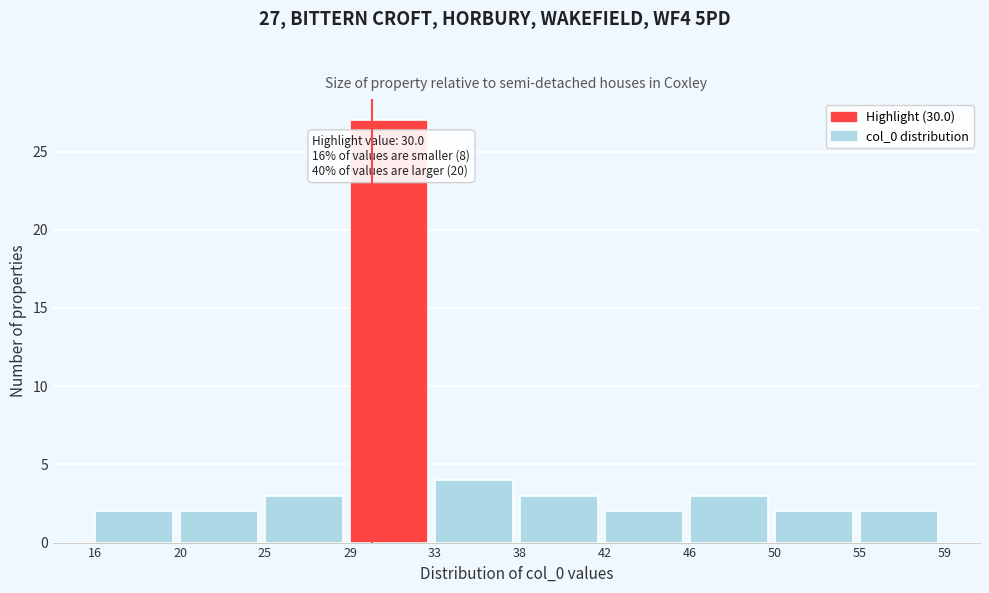

Reading left to right, what are all the values shown in this chart?

2	2	3	27	4	3	2	3	2	2